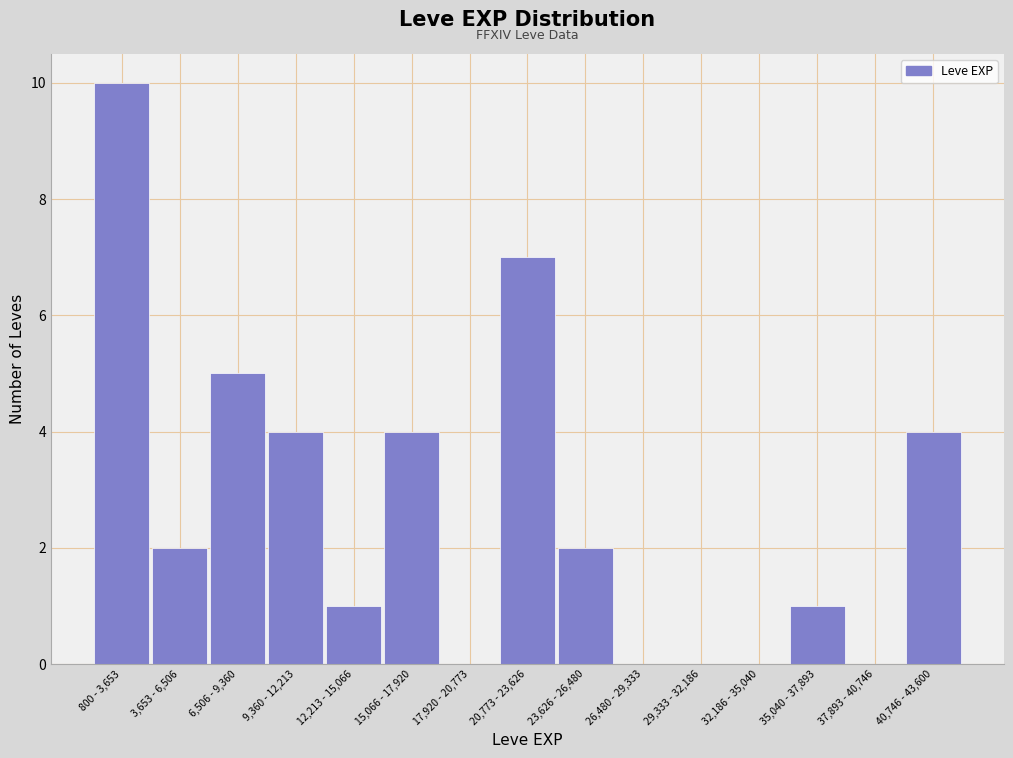

Reading right to left, extract all data points from this chart.

40,746 - 43,600=4	37,893 - 40,746=0	35,040 - 37,893=1	32,186 - 35,040=0	29,333 - 32,186=0	26,480 - 29,333=0	23,626 - 26,480=2	20,773 - 23,626=7	17,920 - 20,773=0	15,066 - 17,920=4	12,213 - 15,066=1	9,360 - 12,213=4	6,506 - 9,360=5	3,653 - 6,506=2	800 - 3,653=10